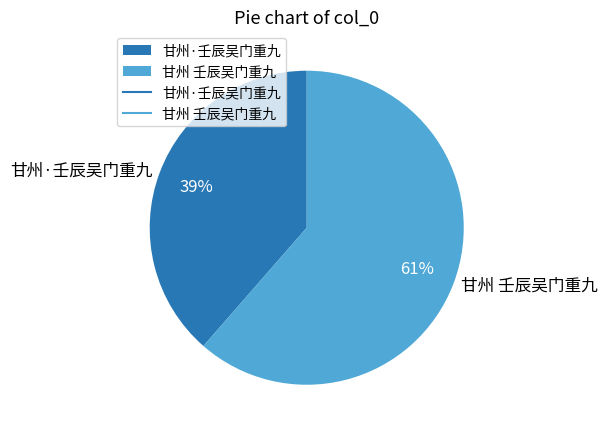

Between 甘州 壬辰吴门重九 and 甘州·壬辰吴门重九, which is larger?

甘州 壬辰吴门重九